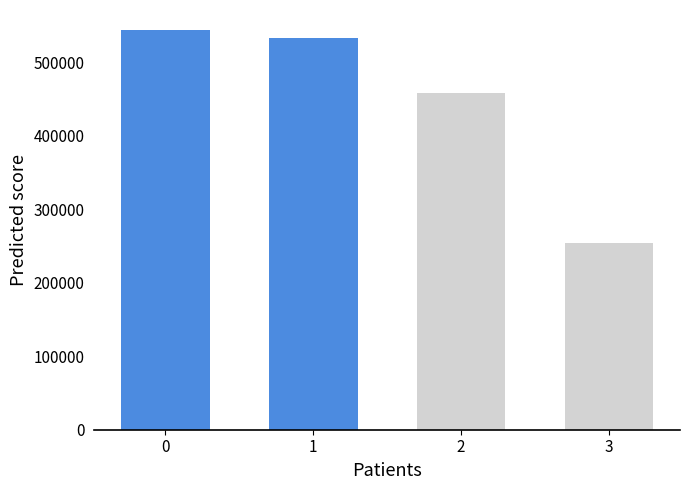

What is the difference between the second highest and minimum values?

279544